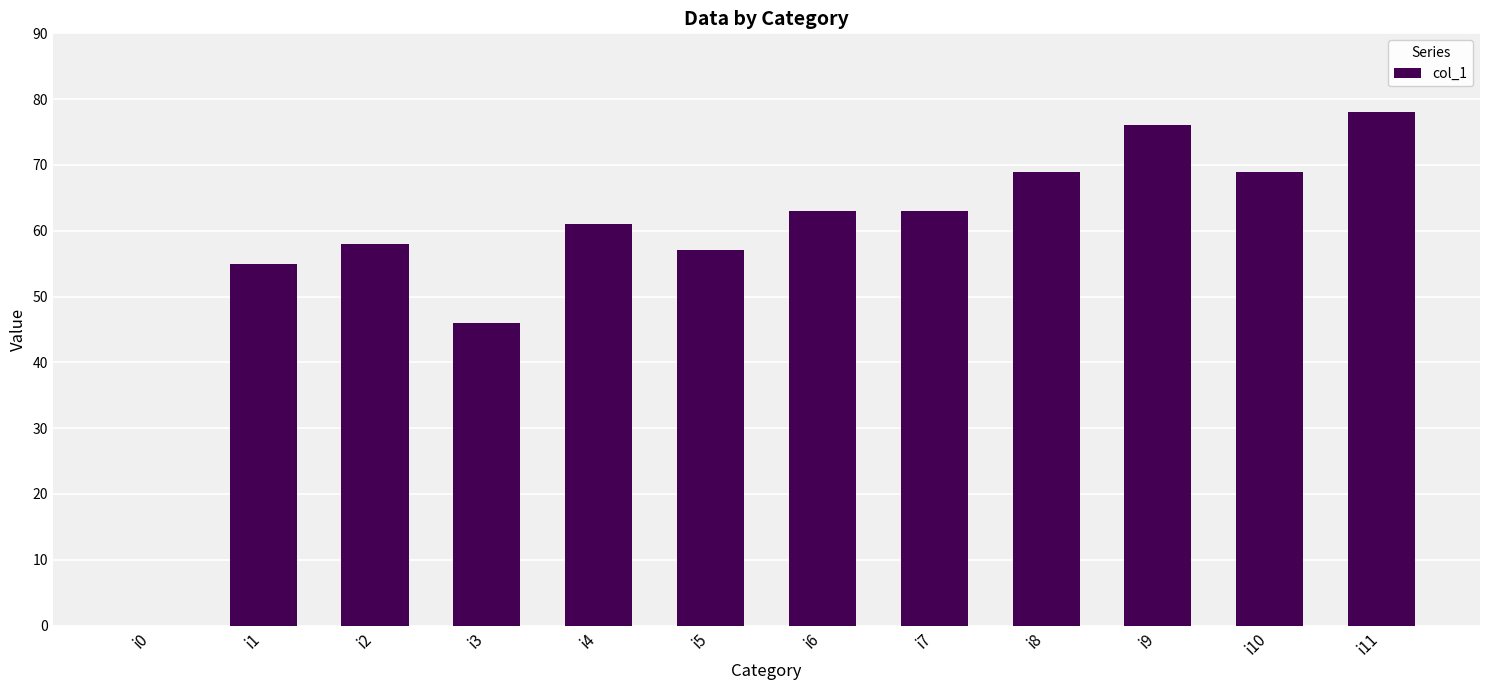

Are the bars grouped side by side (vs. stacked)?

No